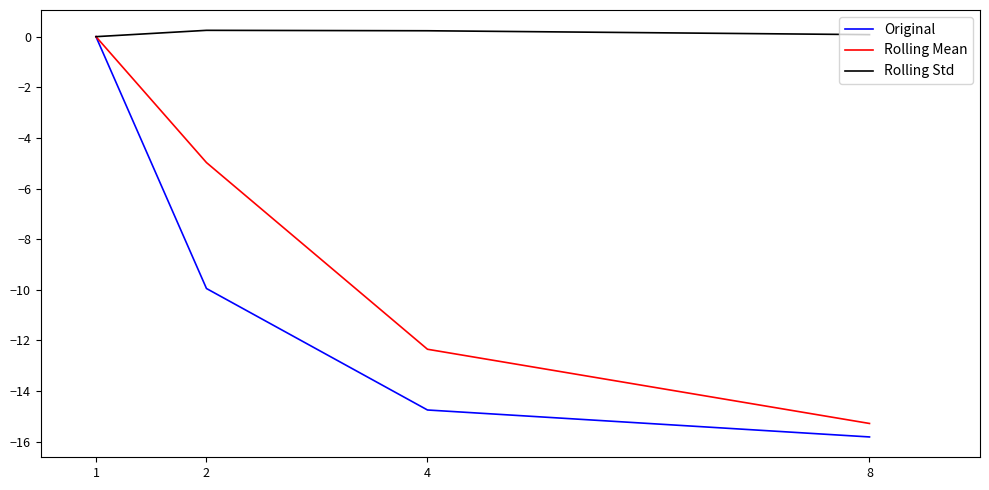

What is the smallest value displayed?

-15.8